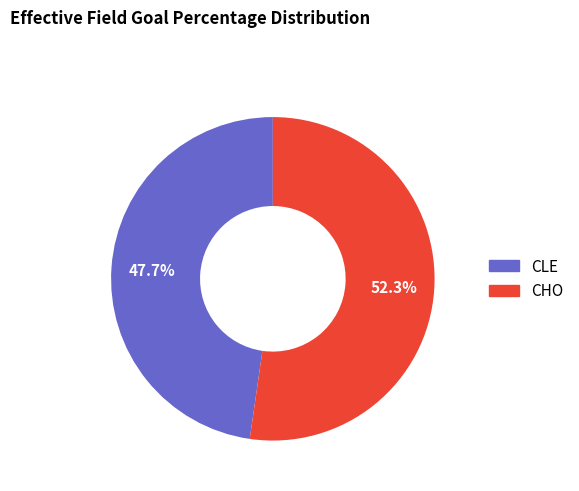

Is there any slice that represents more than half of the pie?

Yes